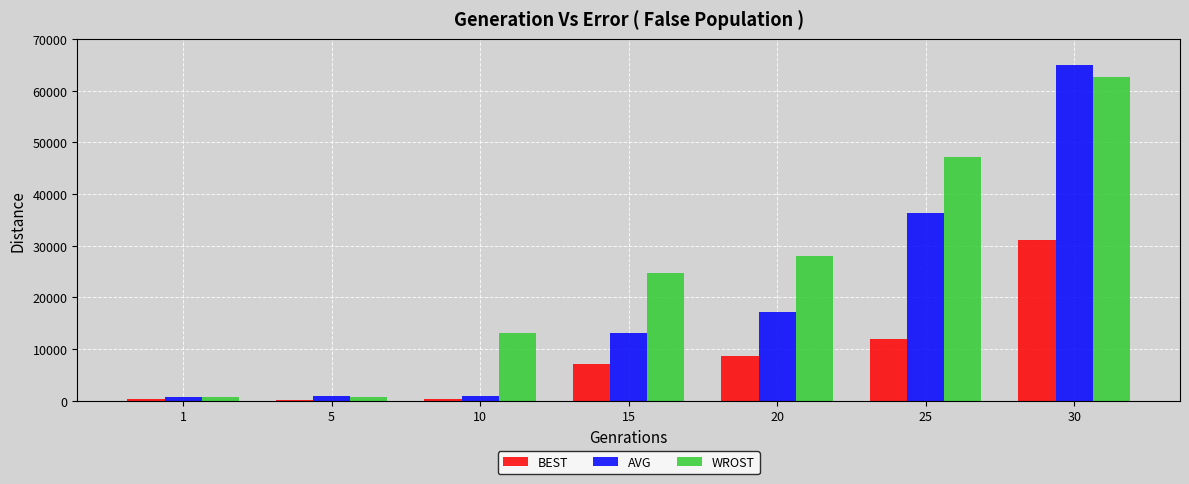

At which label does AVG reach its peak?

30